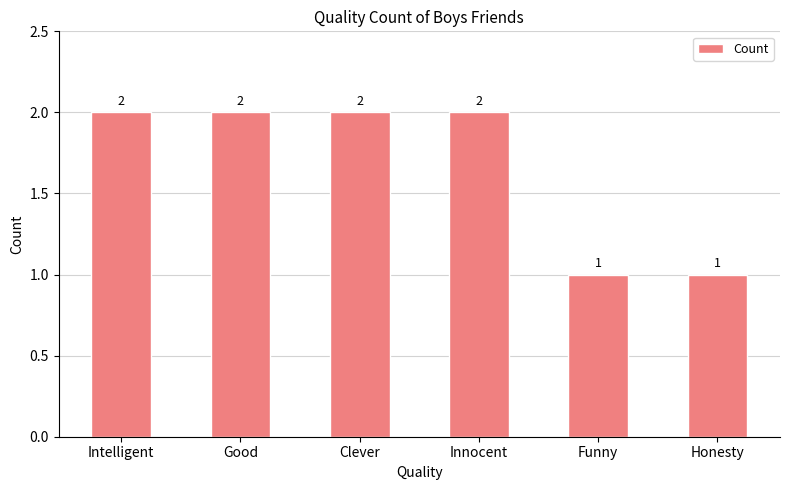

The value at Clever is 2. True or false?

True